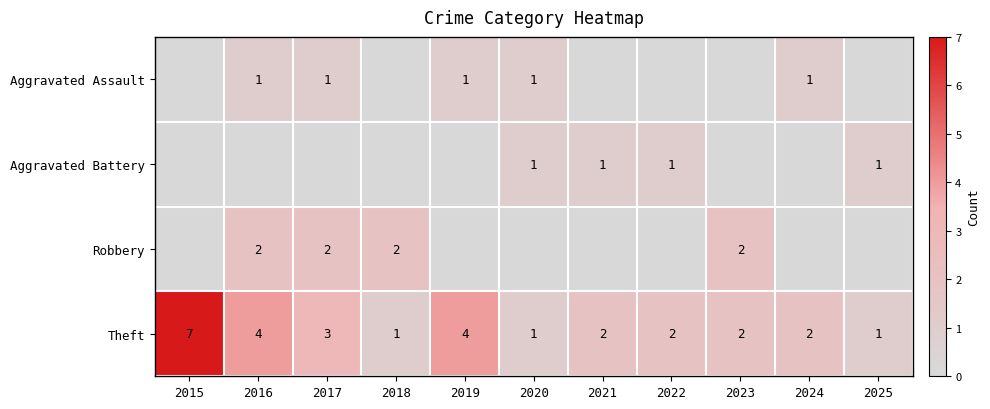

What is the sum of all Theft values?

29